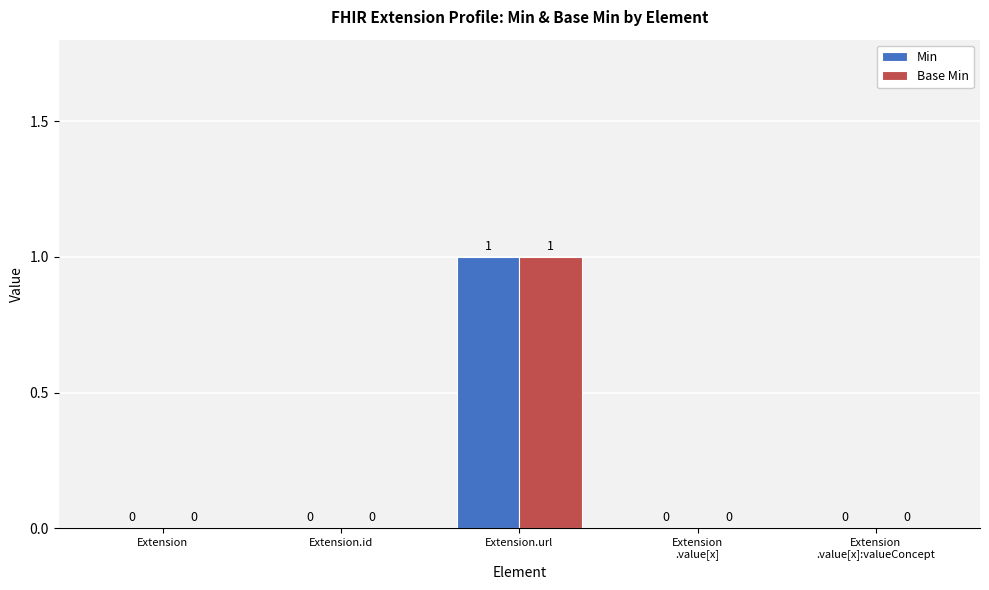

Reading left to right, transcribe all the data shown in this chart.

Min: 0	0	1	0	0
Base Min: 0	0	1	0	0